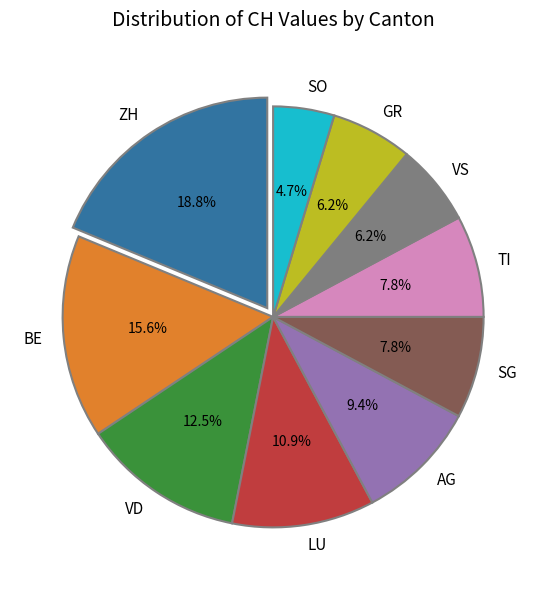

Is there a majority slice in this chart?

No